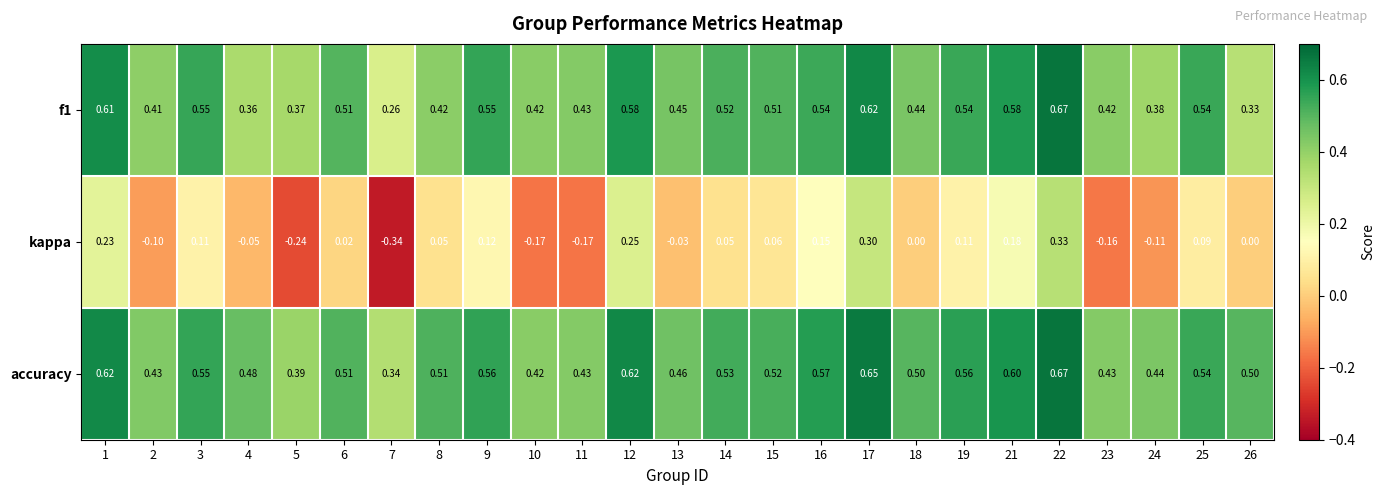

How many data points does each series have?

25